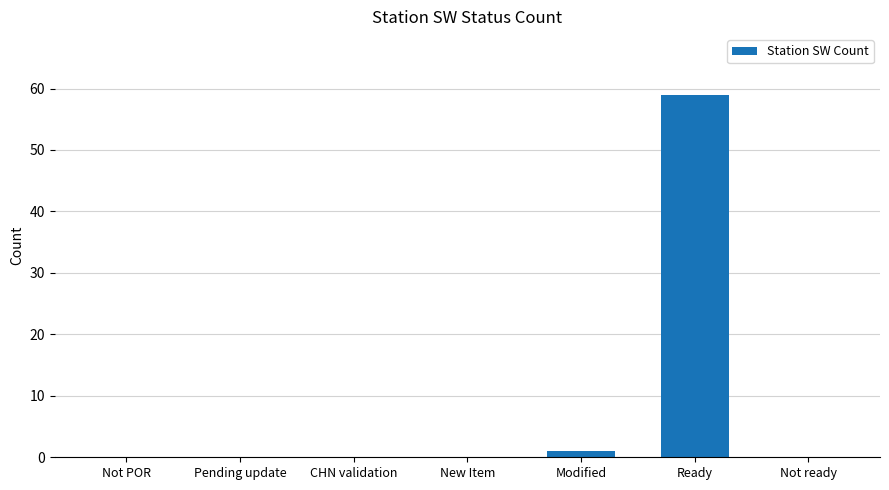

What is the change in value from Ready to Not ready?

-59